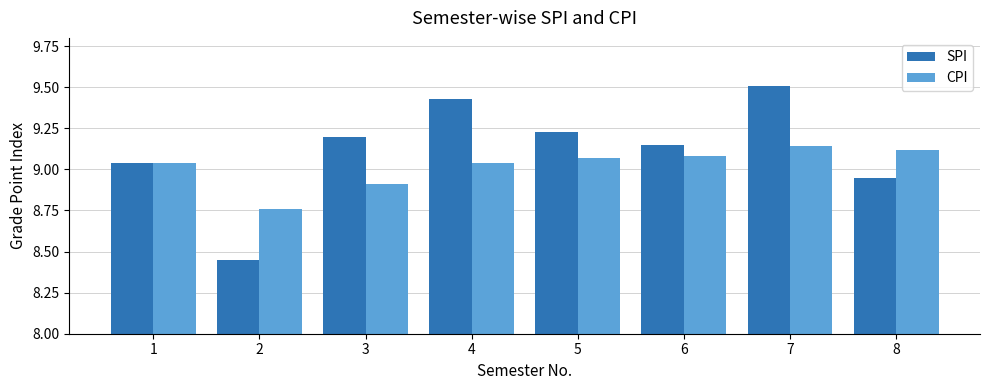

At 4, list the series in order from smallest to largest.

CPI, SPI